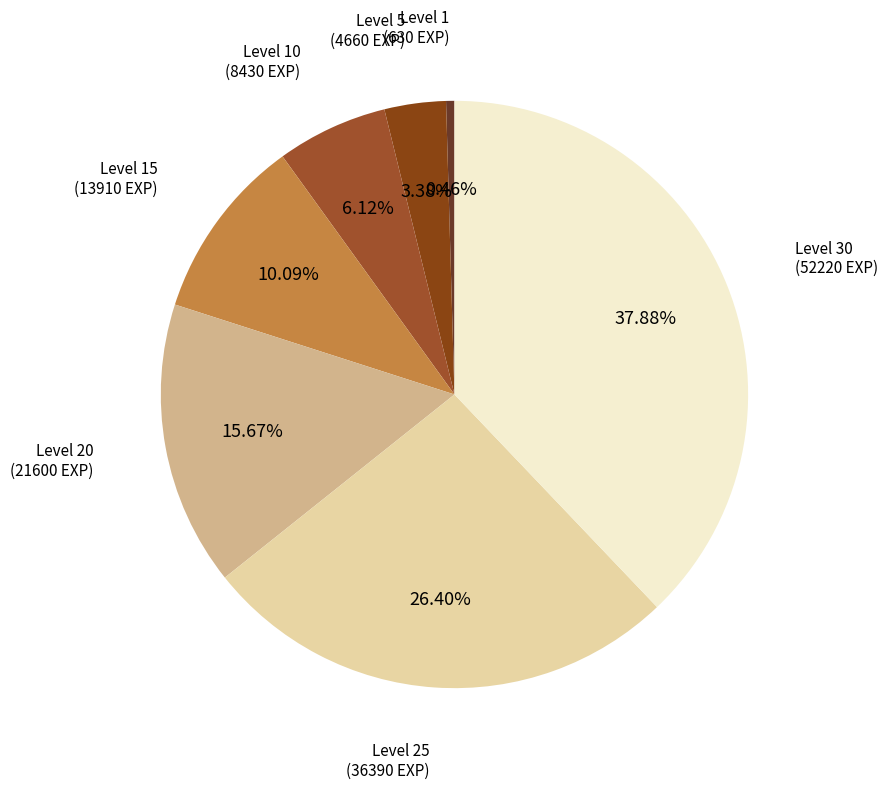

Which slice is the largest?

Level 30